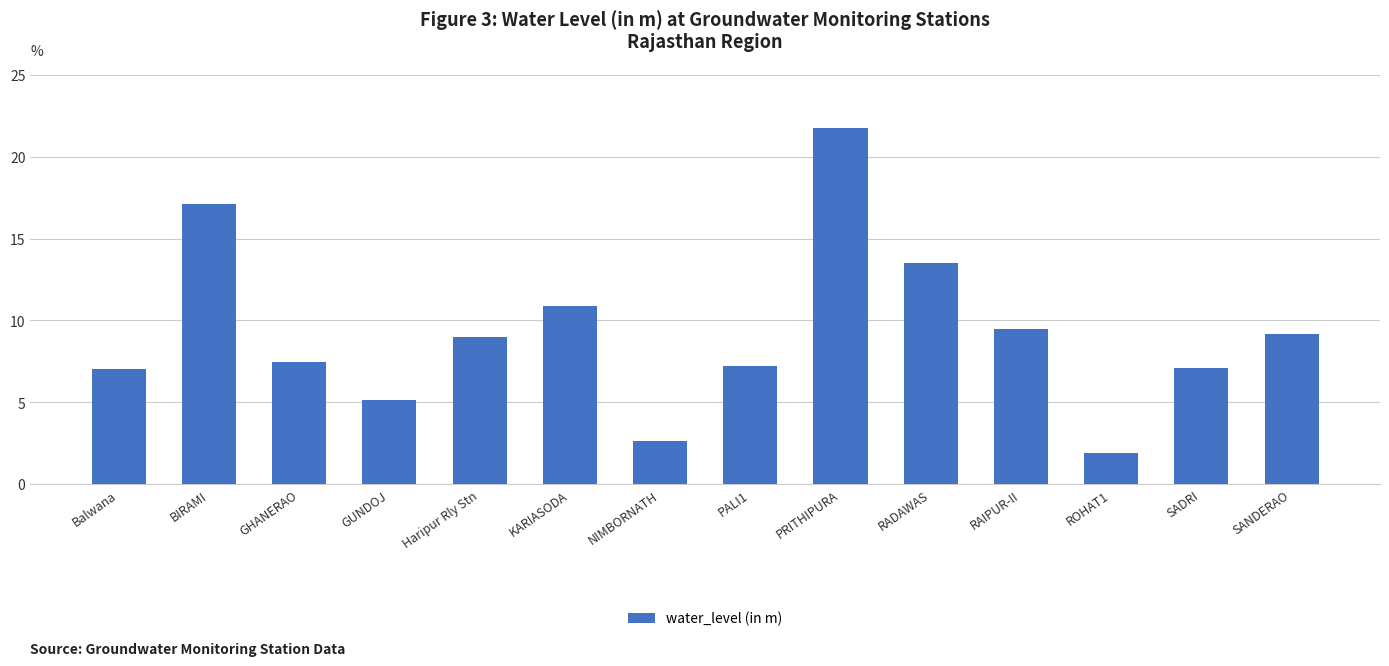

What is the minimum value shown in the chart?

1.9